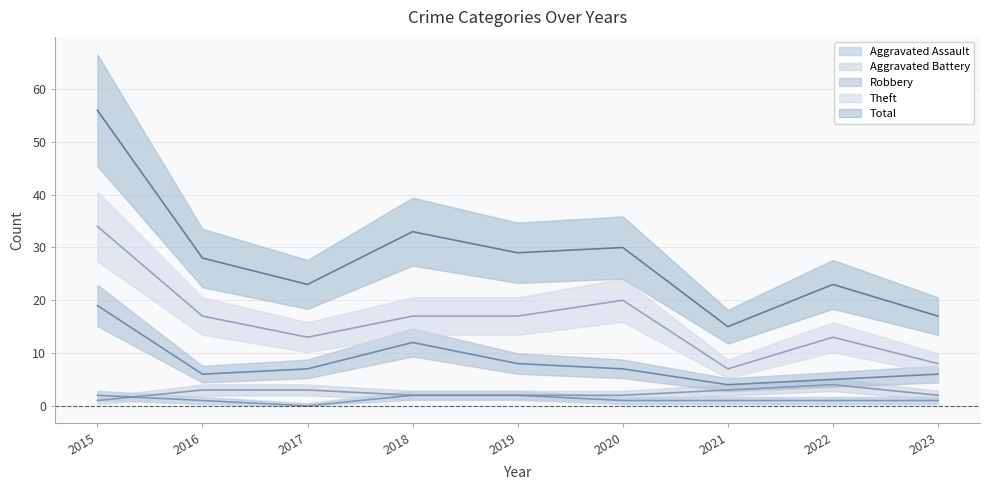

At which category does Aggravated Assault reach its first local valley?

2017